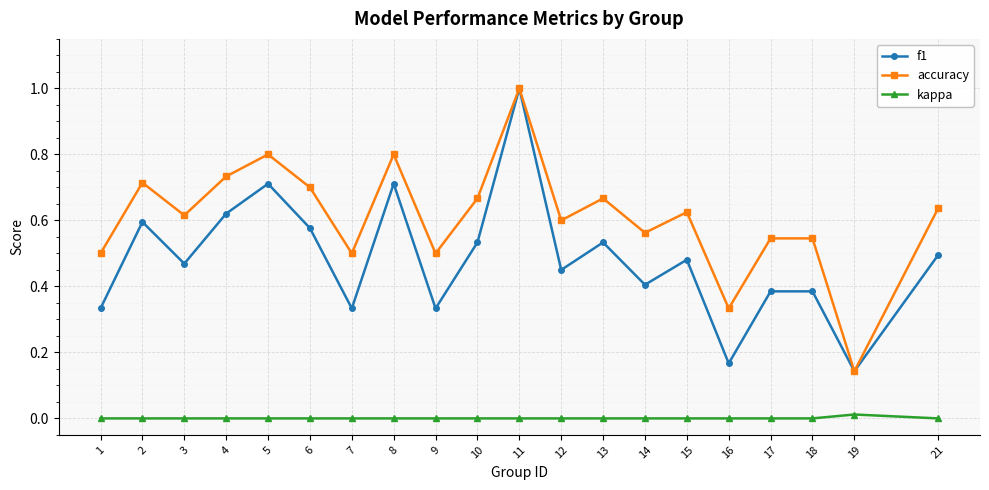

At how many categories does at least one series exceed 0?

20